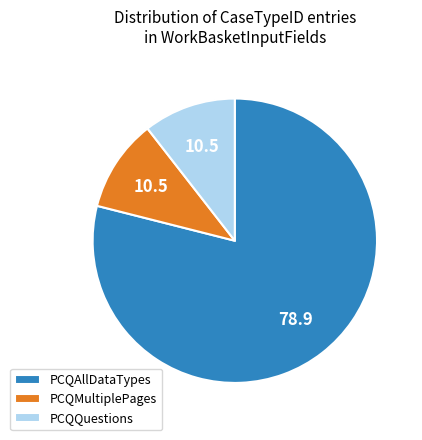

Which slice is the largest?

PCQAllDataTypes